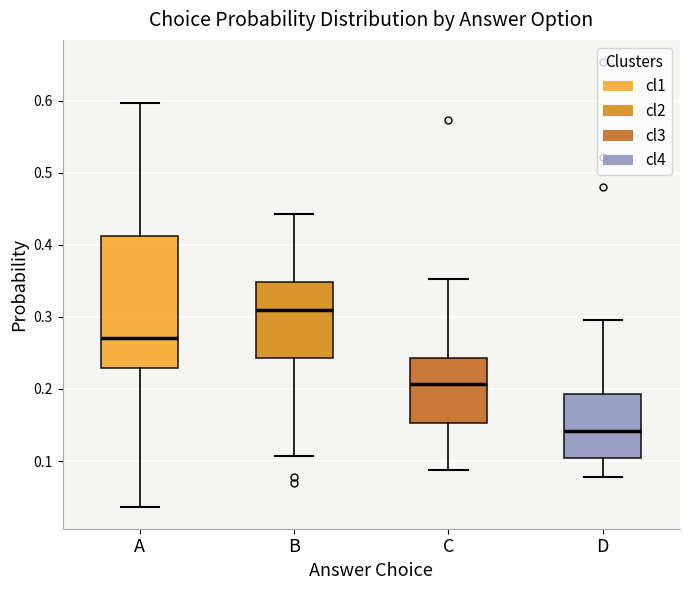

Which box has the lowest median line?

D